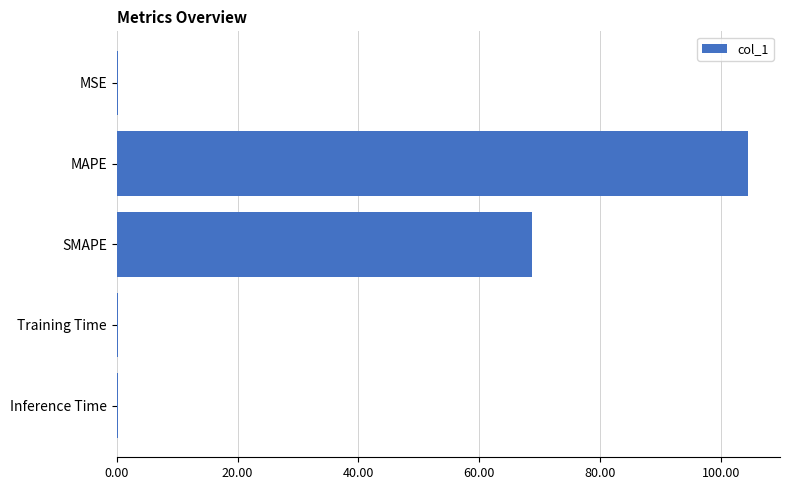

What is the greatest value displayed?

104.5